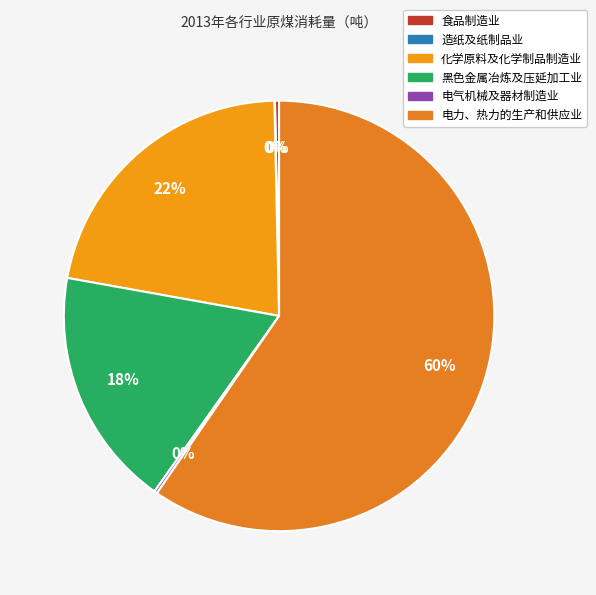

What is the smallest slice in the pie chart?

造纸及纸制品业